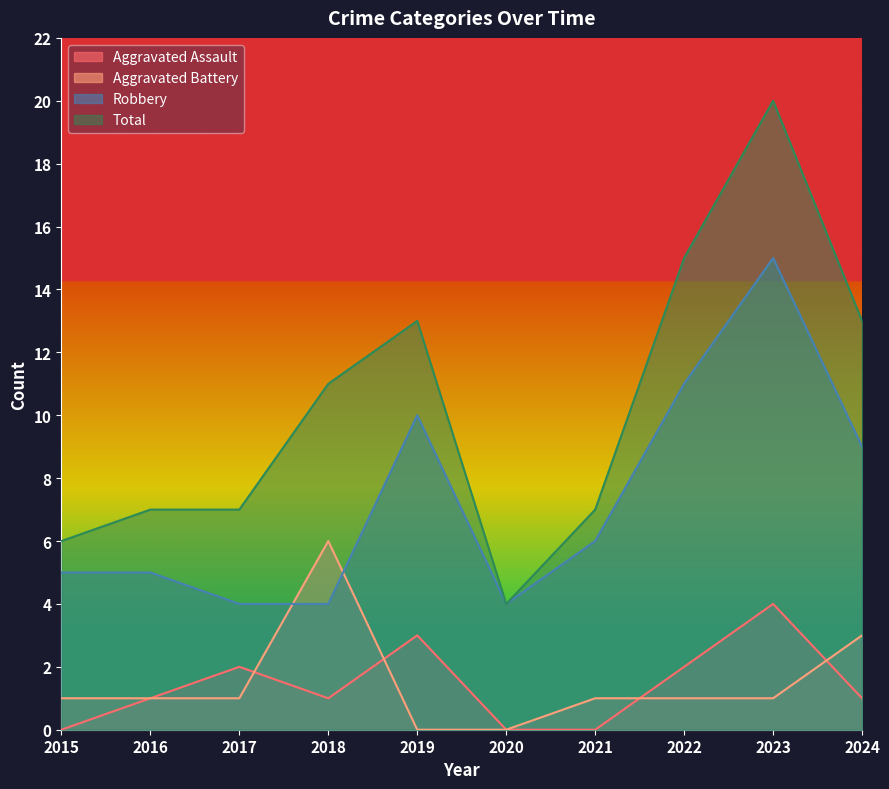

What is the spread (max minus min) of values at 2018?

10